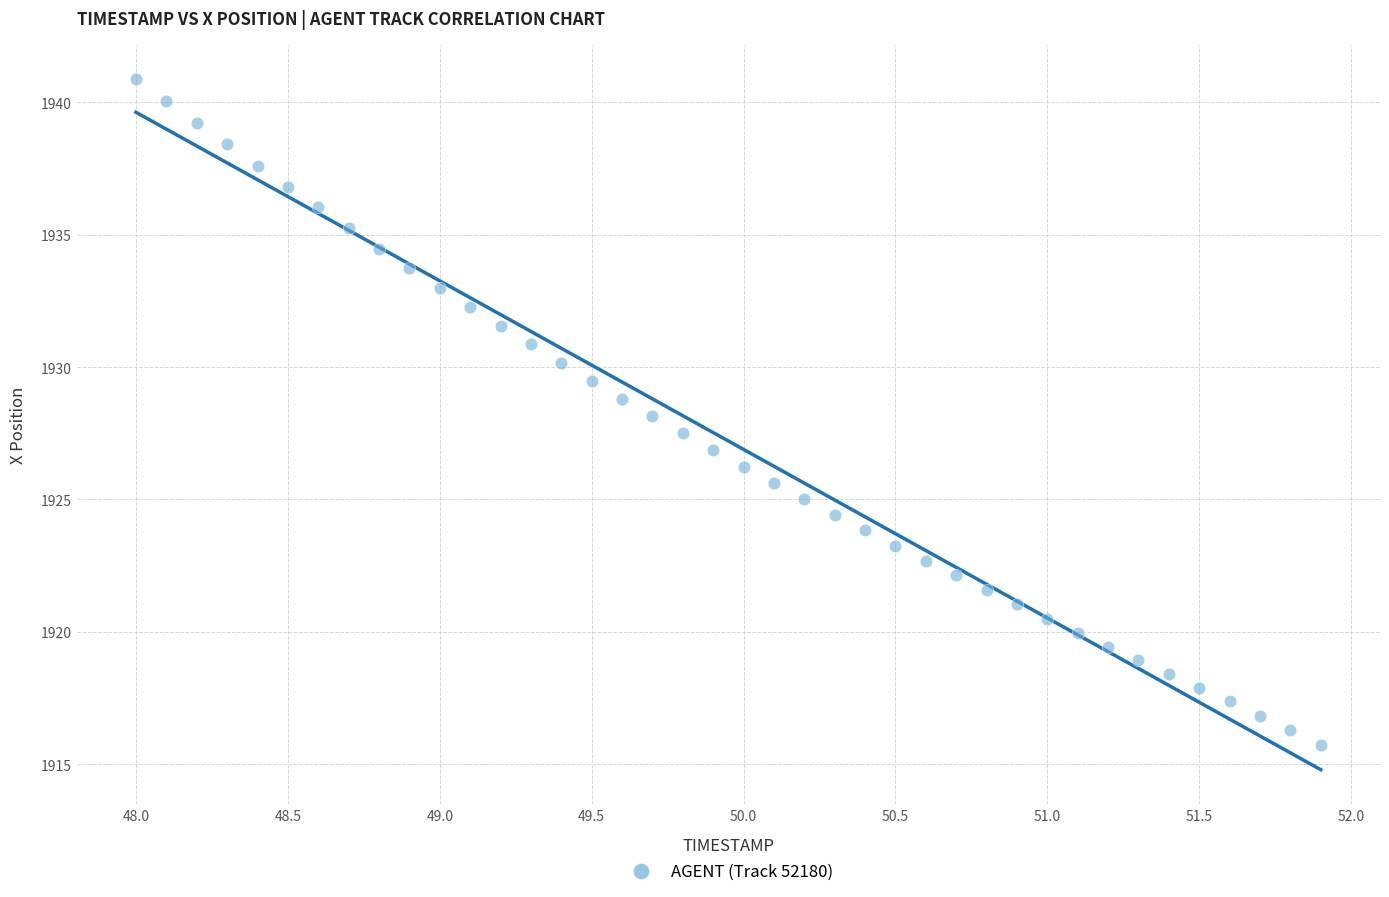

What is the range of Y values (max minus min)?

25.1